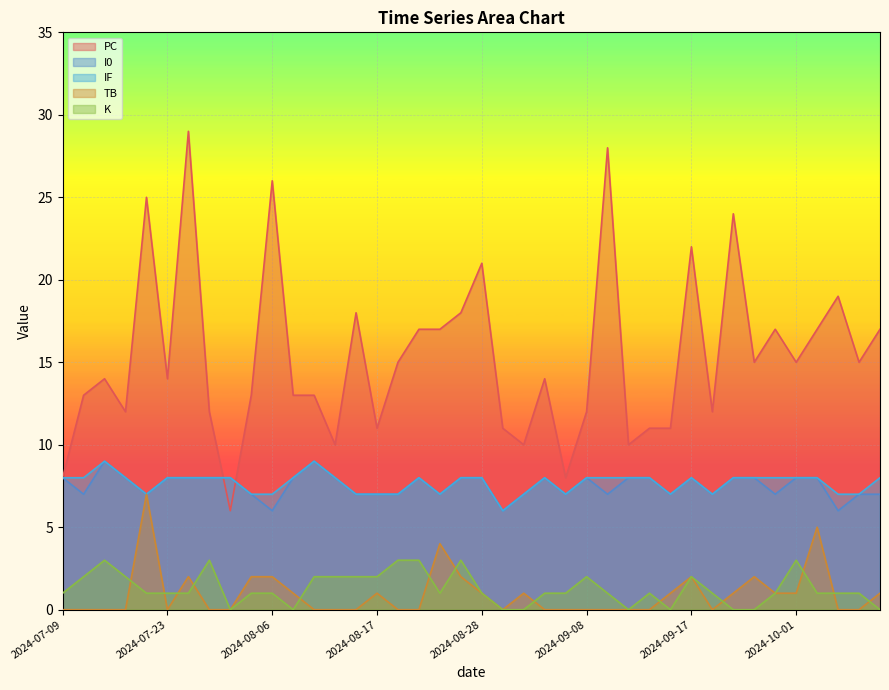

How many lines are shown in the chart?

5